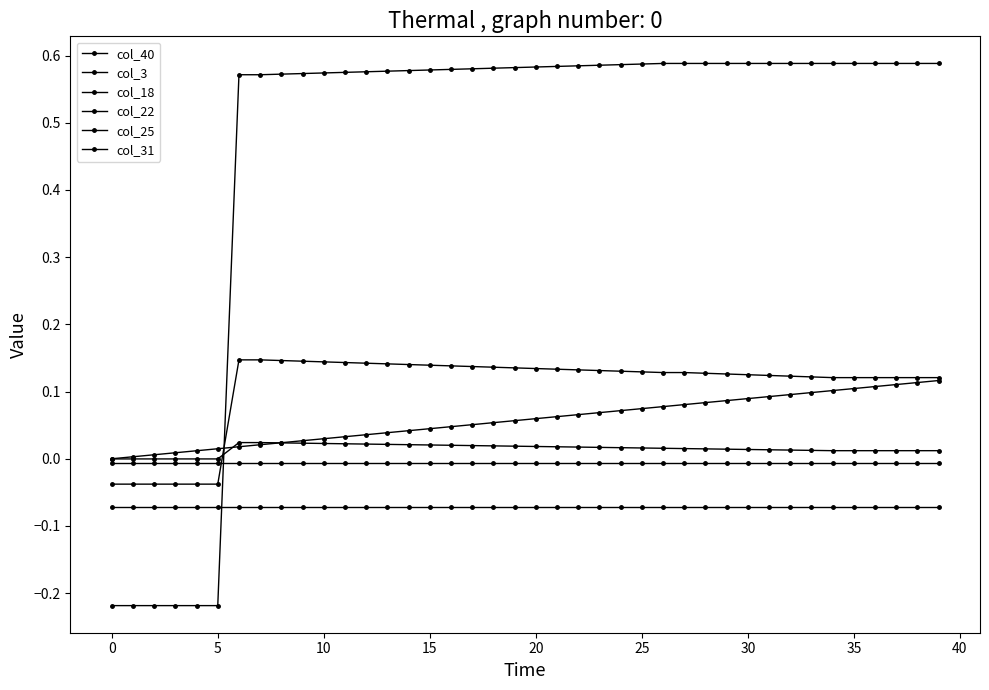

True or false: col_31 and col_22 intersect in this chart.

False